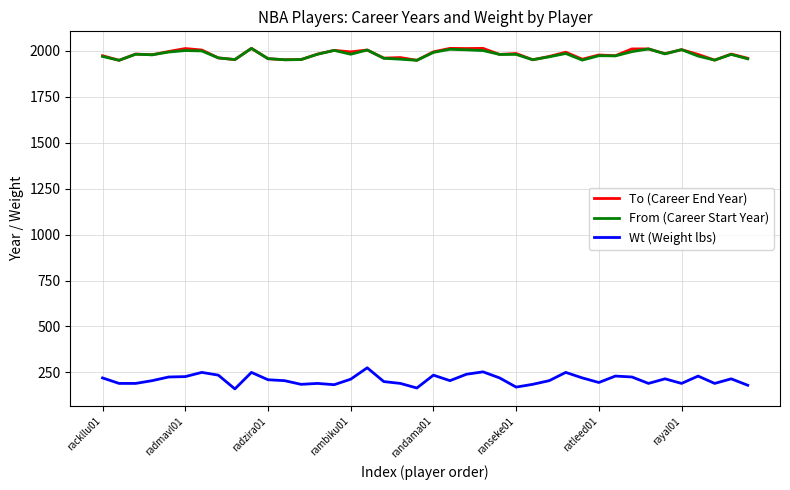

What are all the series names shown in the legend?

To (Career End Year), From (Career Start Year), Wt (Weight lbs)